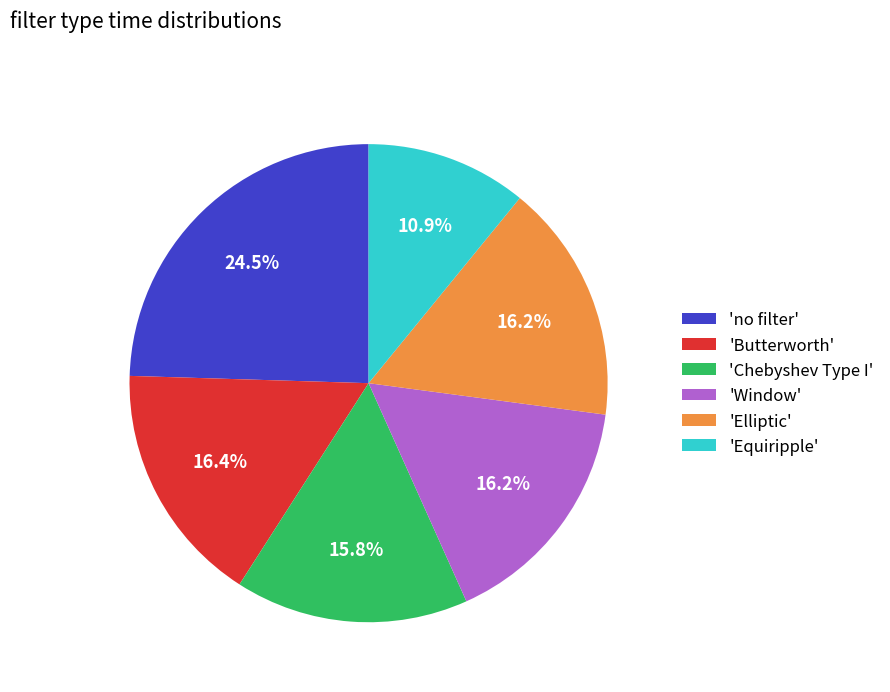

To the nearest percent, what is the average slice percentage?

17%